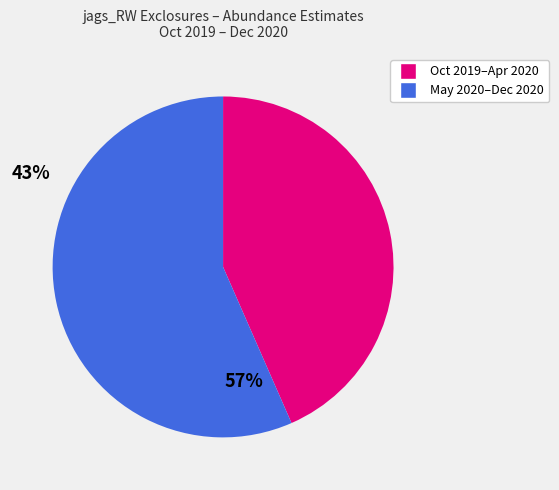

Is there any slice that represents more than half of the pie?

Yes